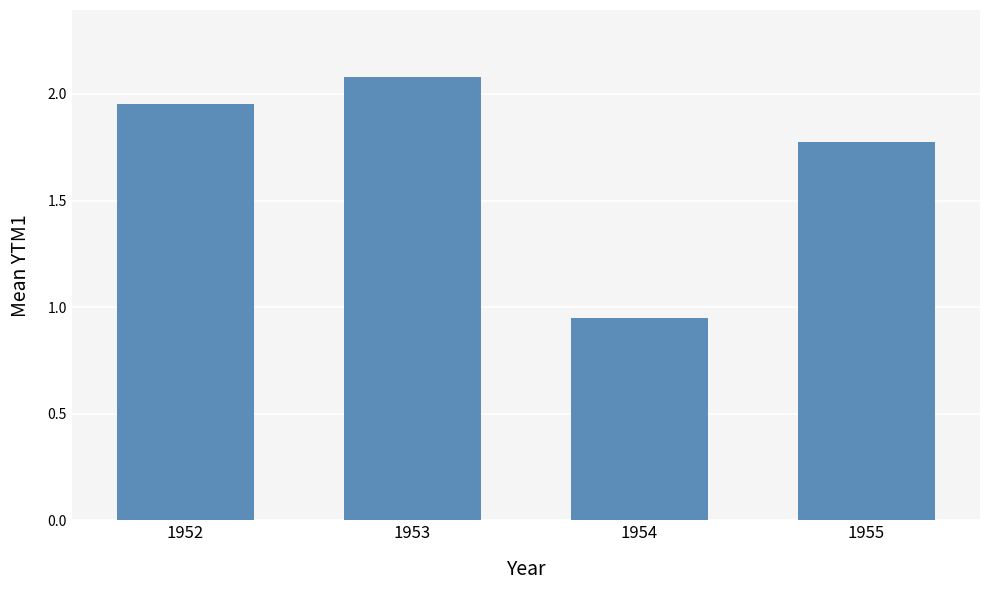

What is the greatest value displayed?

2.1